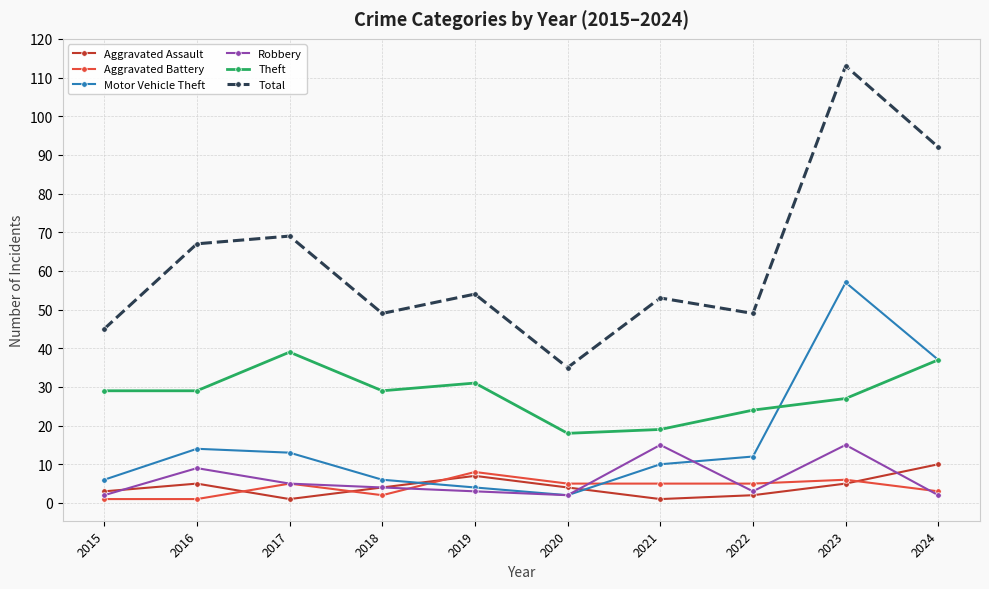

Which series changed the most between 2020 and 2024?

Total